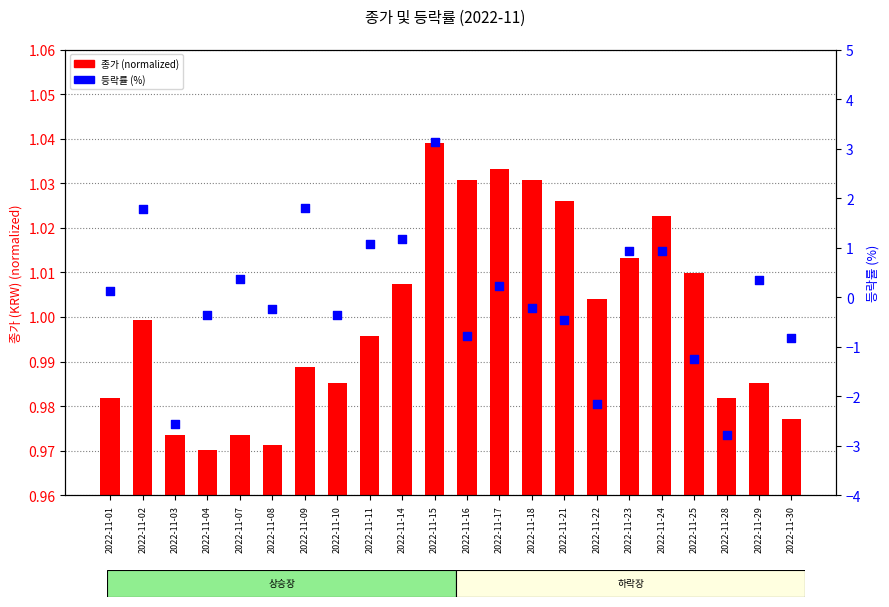

Which series has the largest total across all categories?

종가 (normalized)